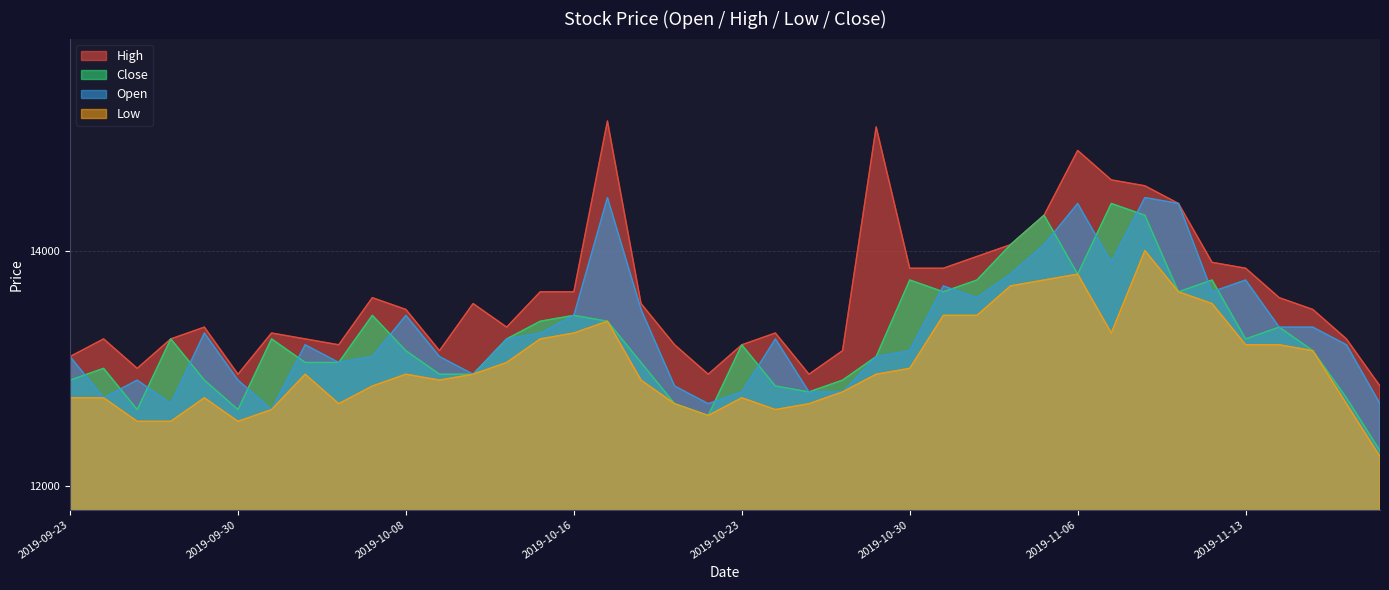

Where do Open and Close first cross each other?

2019-09-23 and 2019-09-24